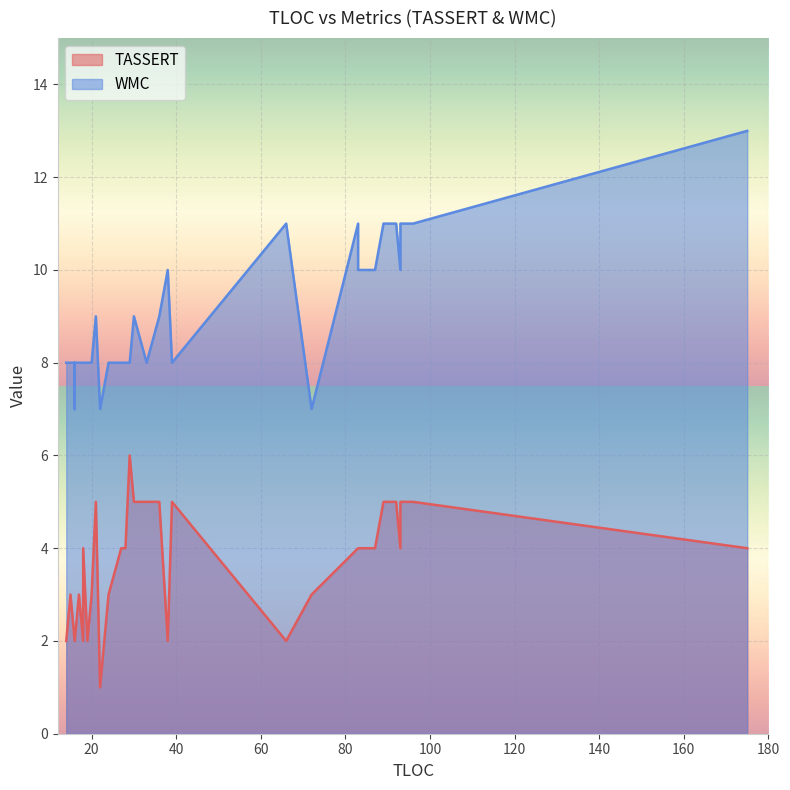

At 83, list the series in order from smallest to largest.

TASSERT, WMC